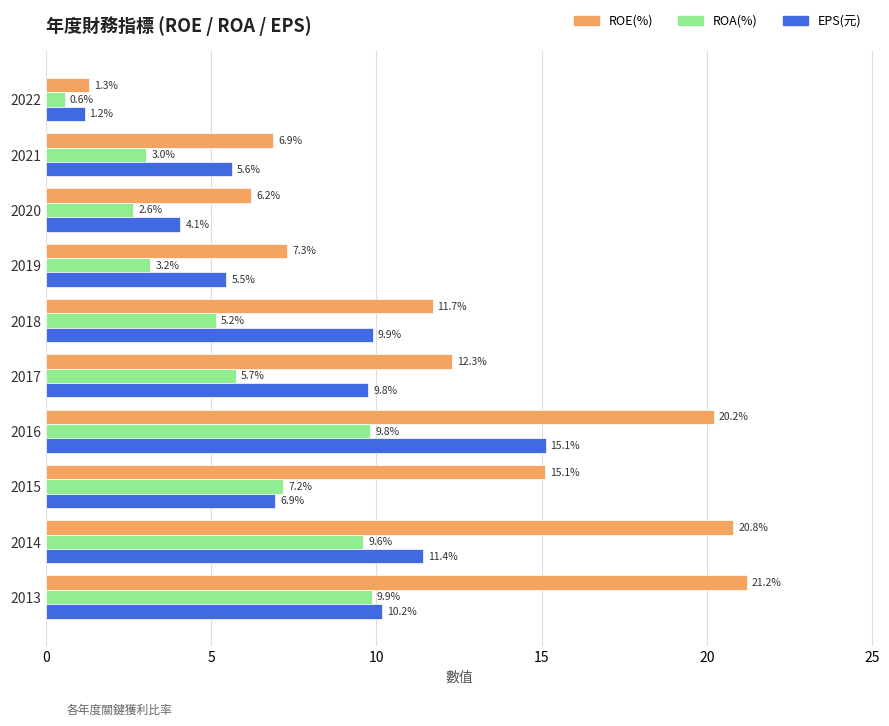

At which category is the sum across all series the highest?

2016